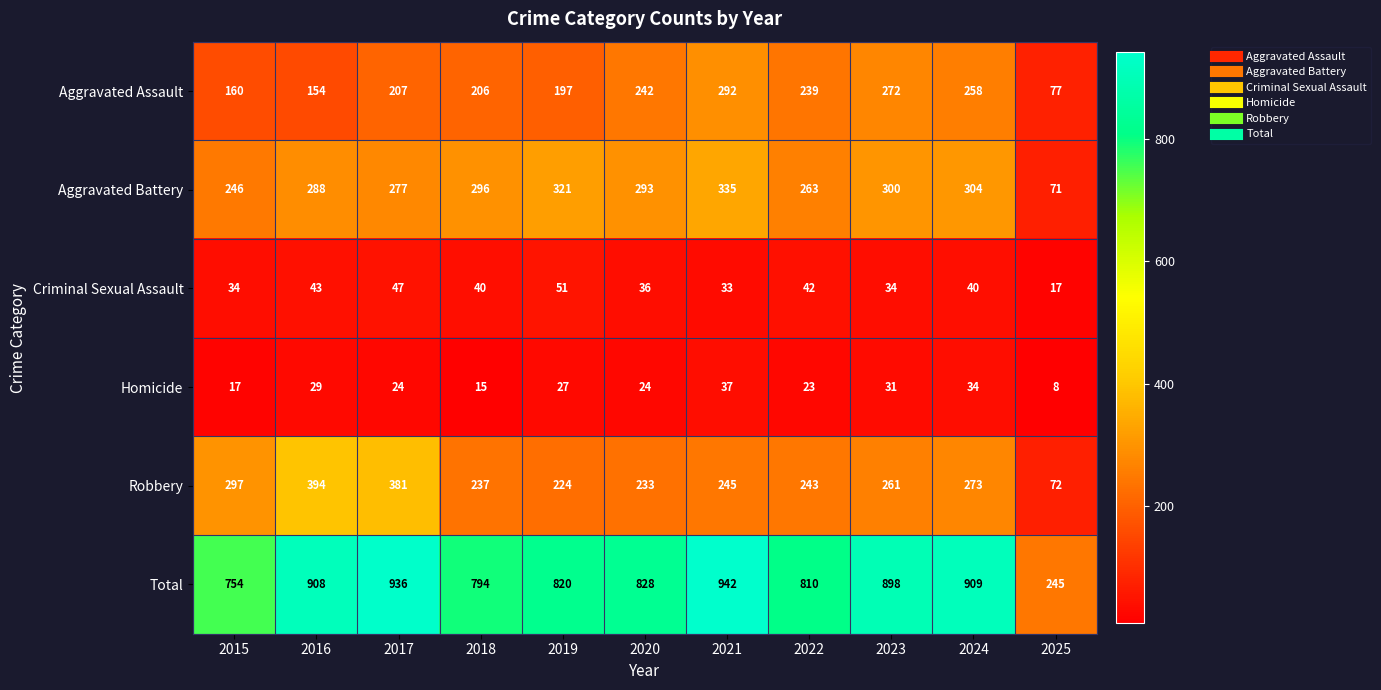

Is it true that Total equals 942 at 2021?

True